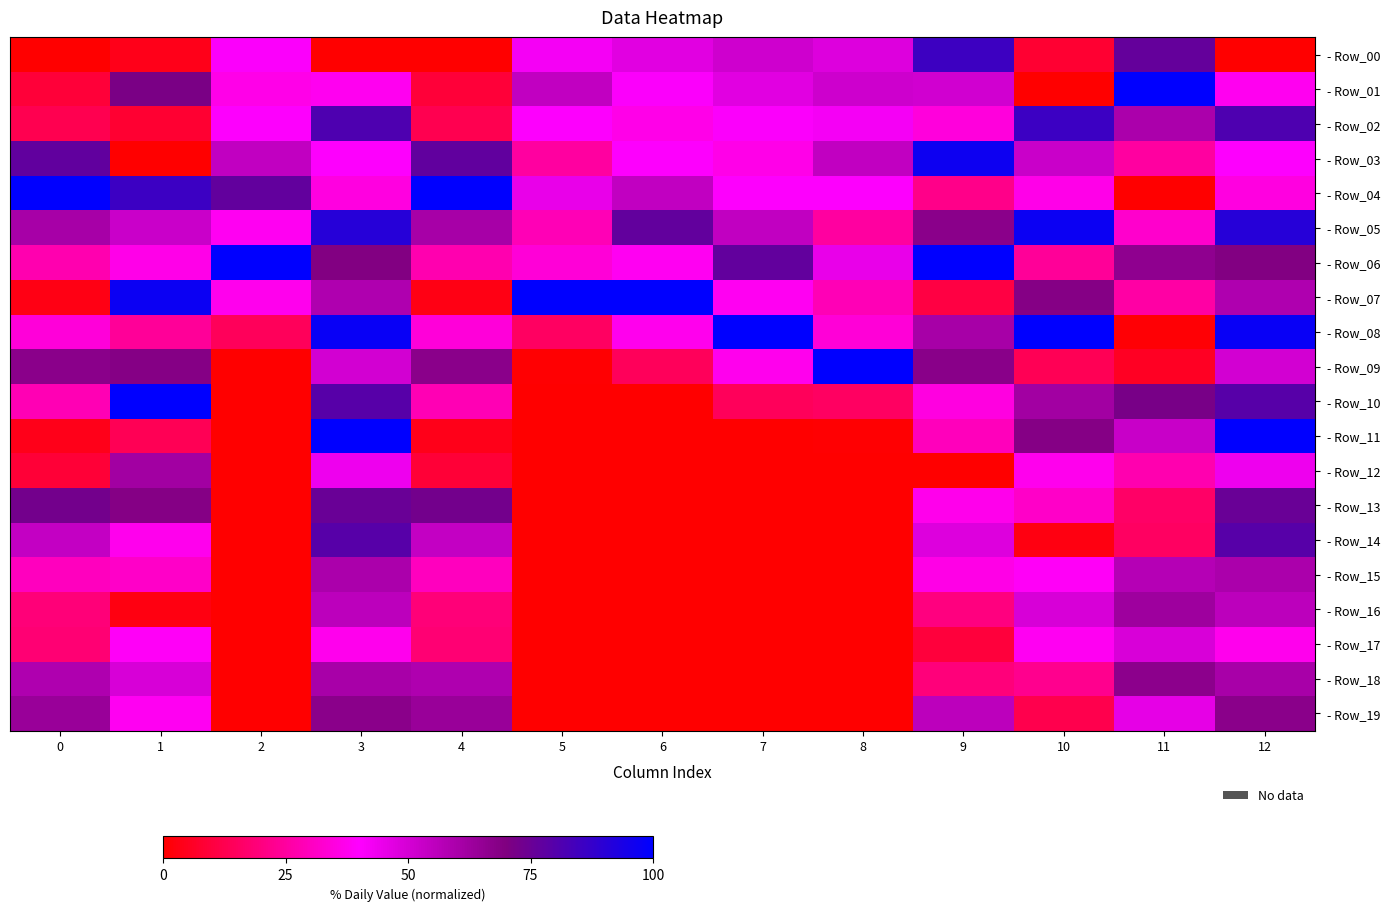

Reading left to right, extract all data points from this chart.

- Row_00: 0=0.0	1=0.0	2=0.4	3=0.0	4=0.0	5=0.4	6=0.5	7=0.5	8=0.5	9=0.9	10=0.1	11=0.8	12=0.0
- Row_01: 0=0.1	1=0.7	2=0.4	3=0.4	4=0.1	5=0.5	6=0.4	7=0.5	8=0.5	9=0.5	10=0.0	11=1.0	12=0.4
- Row_02: 0=0.1	1=0.1	2=0.4	3=0.8	4=0.1	5=0.4	6=0.4	7=0.4	8=0.4	9=0.3	10=0.9	11=0.6	12=0.8
- Row_03: 0=0.8	1=0.0	2=0.5	3=0.4	4=0.8	5=0.3	6=0.4	7=0.4	8=0.5	9=1.0	10=0.5	11=0.3	12=0.4
- Row_04: 0=1.0	1=0.9	2=0.8	3=0.4	4=1.0	5=0.5	6=0.5	7=0.4	8=0.4	9=0.2	10=0.4	11=0.0	12=0.4
- Row_05: 0=0.6	1=0.5	2=0.4	3=0.9	4=0.6	5=0.3	6=0.8	7=0.5	8=0.3	9=0.7	10=1.0	11=0.3	12=0.9
- Row_06: 0=0.3	1=0.4	2=1.0	3=0.7	4=0.3	5=0.3	6=0.4	7=0.8	8=0.5	9=1.0	10=0.2	11=0.7	12=0.7
- Row_07: 0=0.0	1=1.0	2=0.4	3=0.6	4=0.0	5=1.0	6=1.0	7=0.4	8=0.3	9=0.1	10=0.7	11=0.3	12=0.6
- Row_08: 0=0.3	1=0.2	2=0.1	3=1.0	4=0.3	5=0.2	6=0.4	7=1.0	8=0.3	9=0.6	10=1.0	11=0.0	12=1.0
- Row_09: 0=0.7	1=0.7	2=0.0	3=0.5	4=0.7	5=0.0	6=0.1	7=0.4	8=1.0	9=0.7	10=0.1	11=0.1	12=0.5
- Row_10: 0=0.3	1=1.0	2=0.0	3=0.8	4=0.3	5=0.0	6=0.0	7=0.1	8=0.2	9=0.4	10=0.6	11=0.7	12=0.8
- Row_11: 0=0.0	1=0.1	2=0.0	3=1.0	4=0.0	5=0.0	6=0.0	7=0.0	8=0.0	9=0.3	10=0.7	11=0.5	12=1.0
- Row_12: 0=0.1	1=0.6	2=0.0	3=0.4	4=0.1	5=0.0	6=0.0	7=0.0	8=0.0	9=0.0	10=0.4	11=0.3	12=0.4
- Row_13: 0=0.7	1=0.7	2=0.0	3=0.8	4=0.7	5=0.0	6=0.0	7=0.0	8=0.0	9=0.4	10=0.3	11=0.2	12=0.8
- Row_14: 0=0.5	1=0.4	2=0.0	3=0.8	4=0.5	5=0.0	6=0.0	7=0.0	8=0.0	9=0.5	10=0.0	11=0.2	12=0.8
- Row_15: 0=0.3	1=0.3	2=0.0	3=0.6	4=0.3	5=0.0	6=0.0	7=0.0	8=0.0	9=0.4	10=0.4	11=0.6	12=0.6
- Row_16: 0=0.2	1=0.0	2=0.0	3=0.6	4=0.2	5=0.0	6=0.0	7=0.0	8=0.0	9=0.2	10=0.5	11=0.6	12=0.6
- Row_17: 0=0.2	1=0.4	2=0.0	3=0.4	4=0.2	5=0.0	6=0.0	7=0.0	8=0.0	9=0.1	10=0.4	11=0.5	12=0.4
- Row_18: 0=0.6	1=0.5	2=0.0	3=0.6	4=0.6	5=0.0	6=0.0	7=0.0	8=0.0	9=0.2	10=0.2	11=0.7	12=0.6
- Row_19: 0=0.6	1=0.4	2=0.0	3=0.7	4=0.6	5=0.0	6=0.0	7=0.0	8=0.0	9=0.6	10=0.1	11=0.5	12=0.7